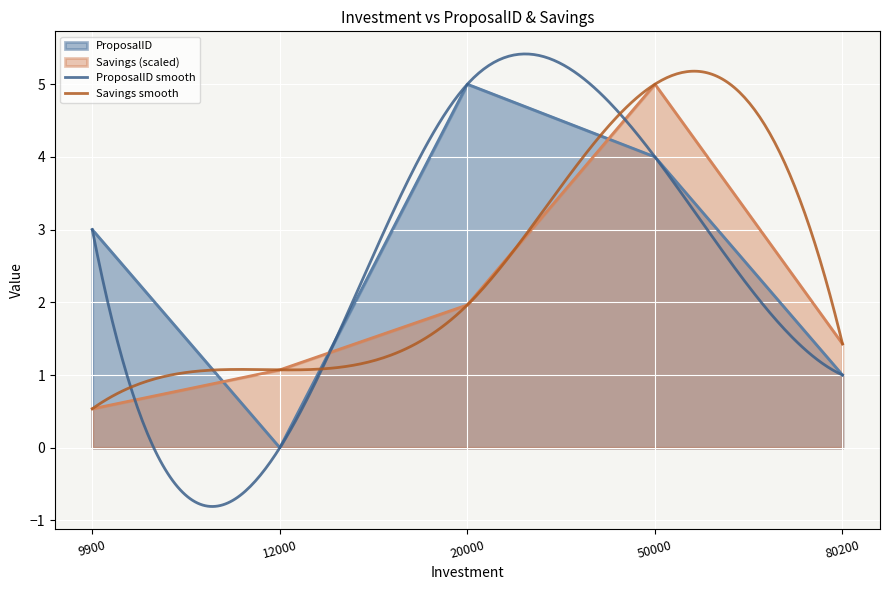

Rank the categories by ProposalID value from lowest to highest.

12000, 80200, 9900, 50000, 20000